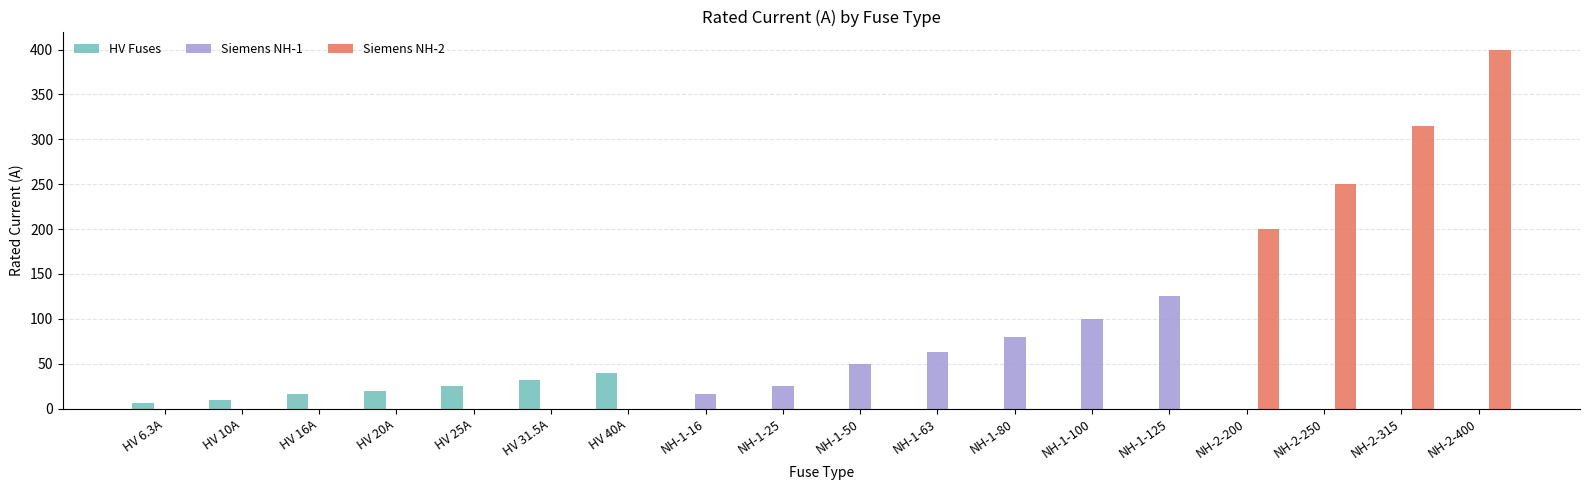

What is the sum of all Siemens NH-1 values?

459.0